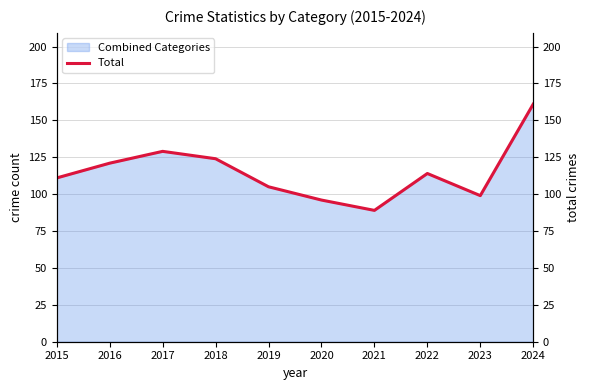

At which category does the data reach its first local peak?

2017